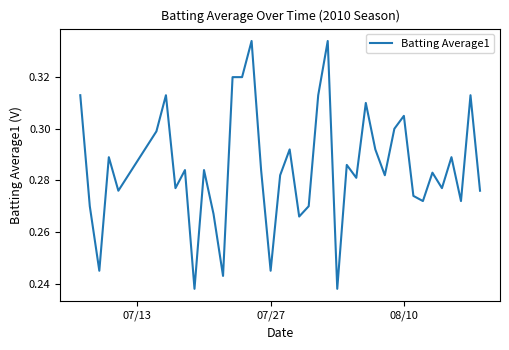

What is the value of the 16th point from the left?

0.3